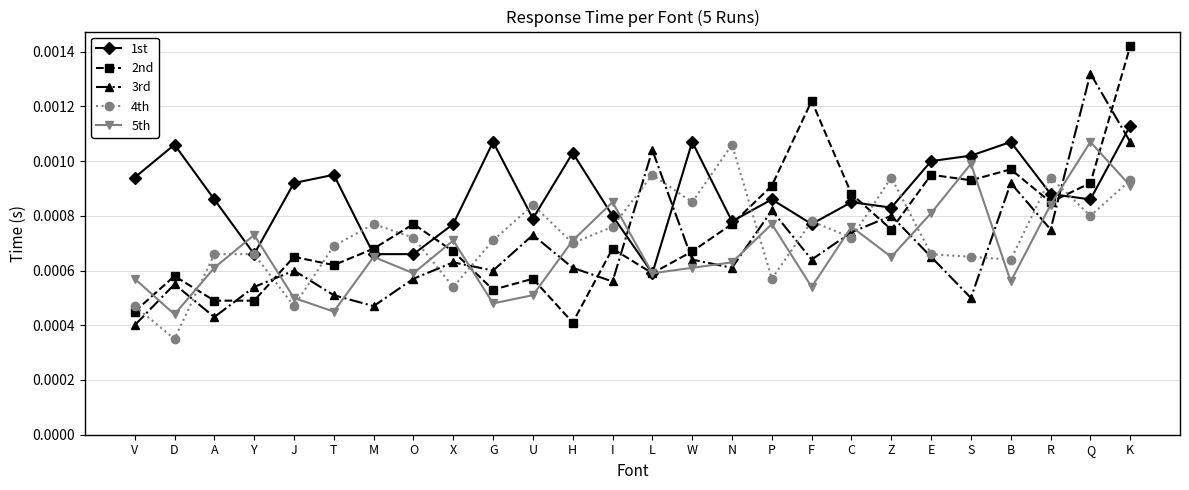

What is the label of the 16th point from the left?

N